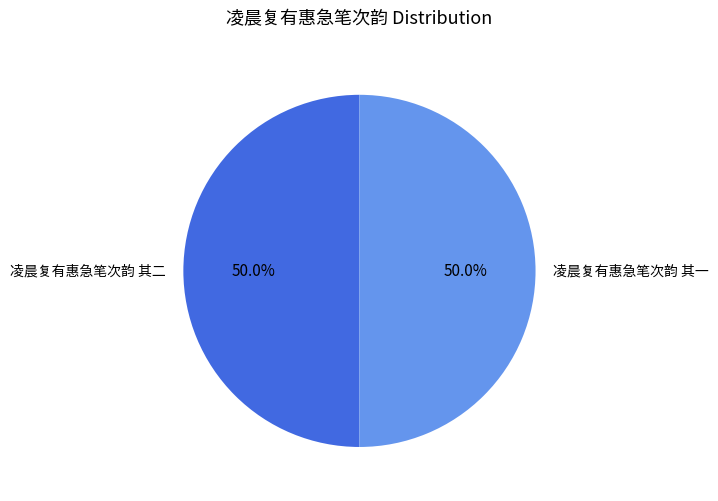

What portion of the pie excludes 凌晨复有惠急笔次韵 其二?

50.0%